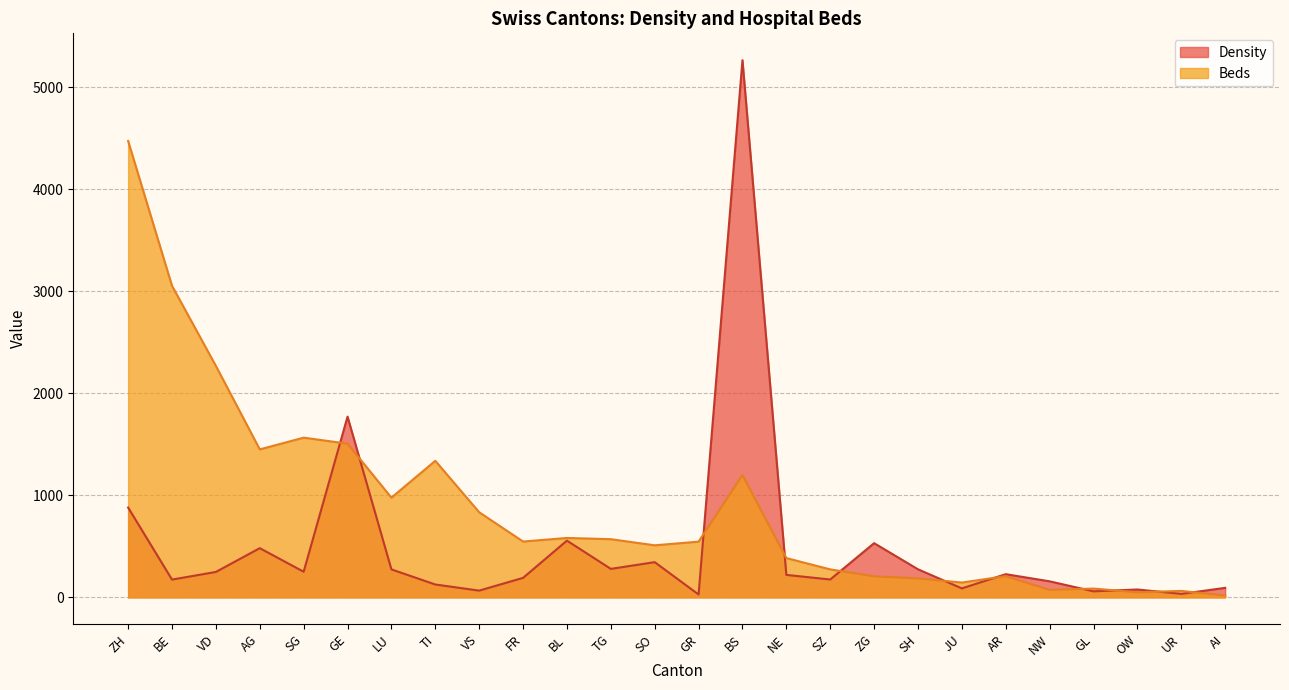

Reading right to left, transcribe all the data shown in this chart.

Density: AI=93	UR=34	OW=77	GL=59	NW=157	AR=227	JU=88	SH=275	ZG=531	SZ=175	NE=220	BS=5264	GR=28	SO=345	TG=279	BL=556	FR=191	VS=66	TI=126	LU=274	GE=1771	SG=251	AG=482	VD=249	BE=174	ZH=880
Beds: AI=18	UR=63	OW=50	GL=86	NW=73	AR=208	JU=145	SH=186	ZG=206	SZ=274	NE=385	BS=1199	GR=546	SO=510	TG=570	BL=582	FR=547	VS=834	TI=1338	LU=977	GE=1506	SG=1565	AG=1450	VD=2268	BE=3053	ZH=4472